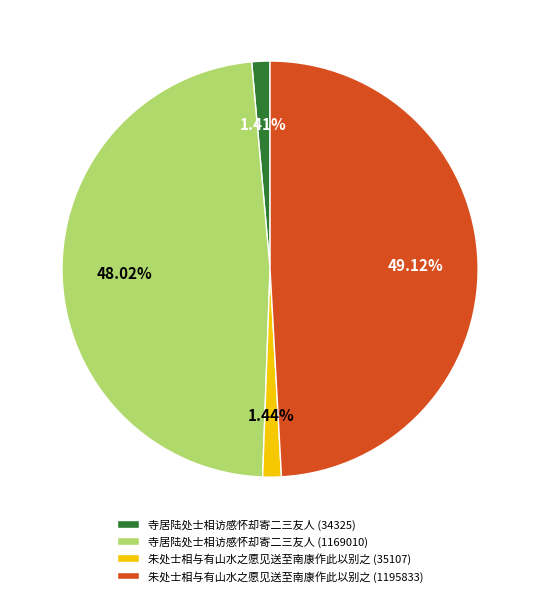

True or false: 朱处士相与有山水之愿见送至南康作此以别之 (35107) accounts for 1% of the total.

True